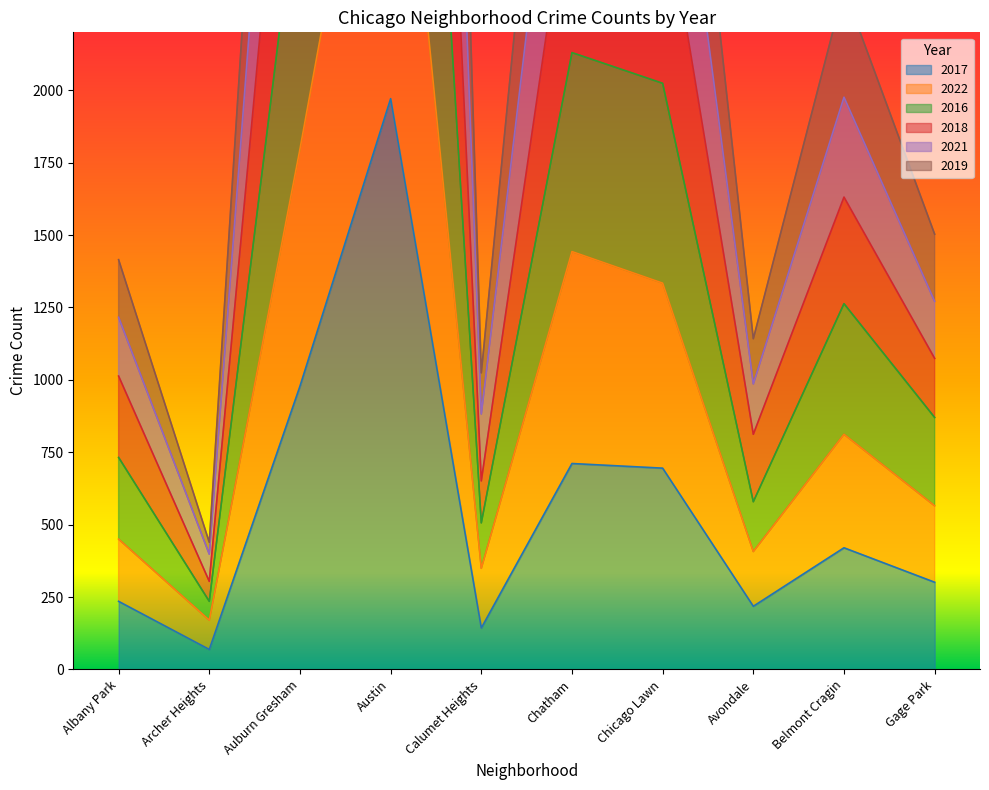

What is the label of the 9th point from the right?

Archer Heights